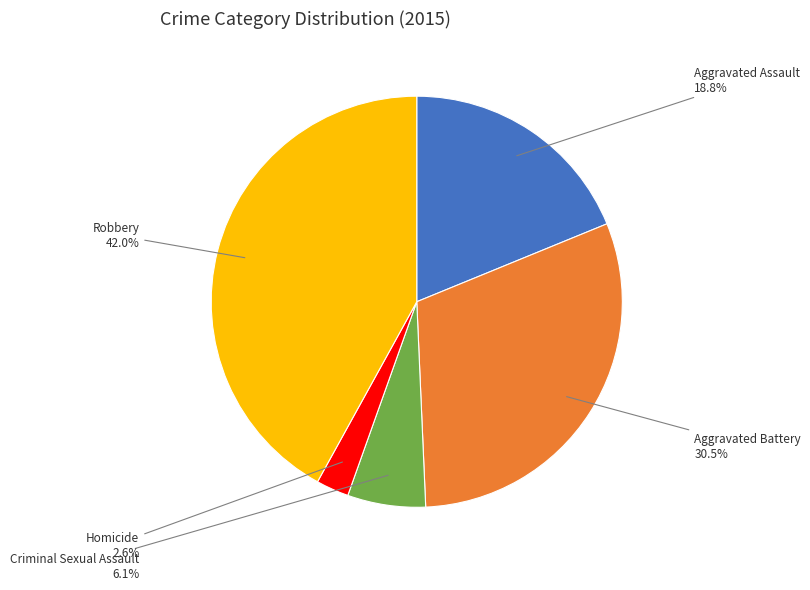

Count the number of slices in the pie.

5